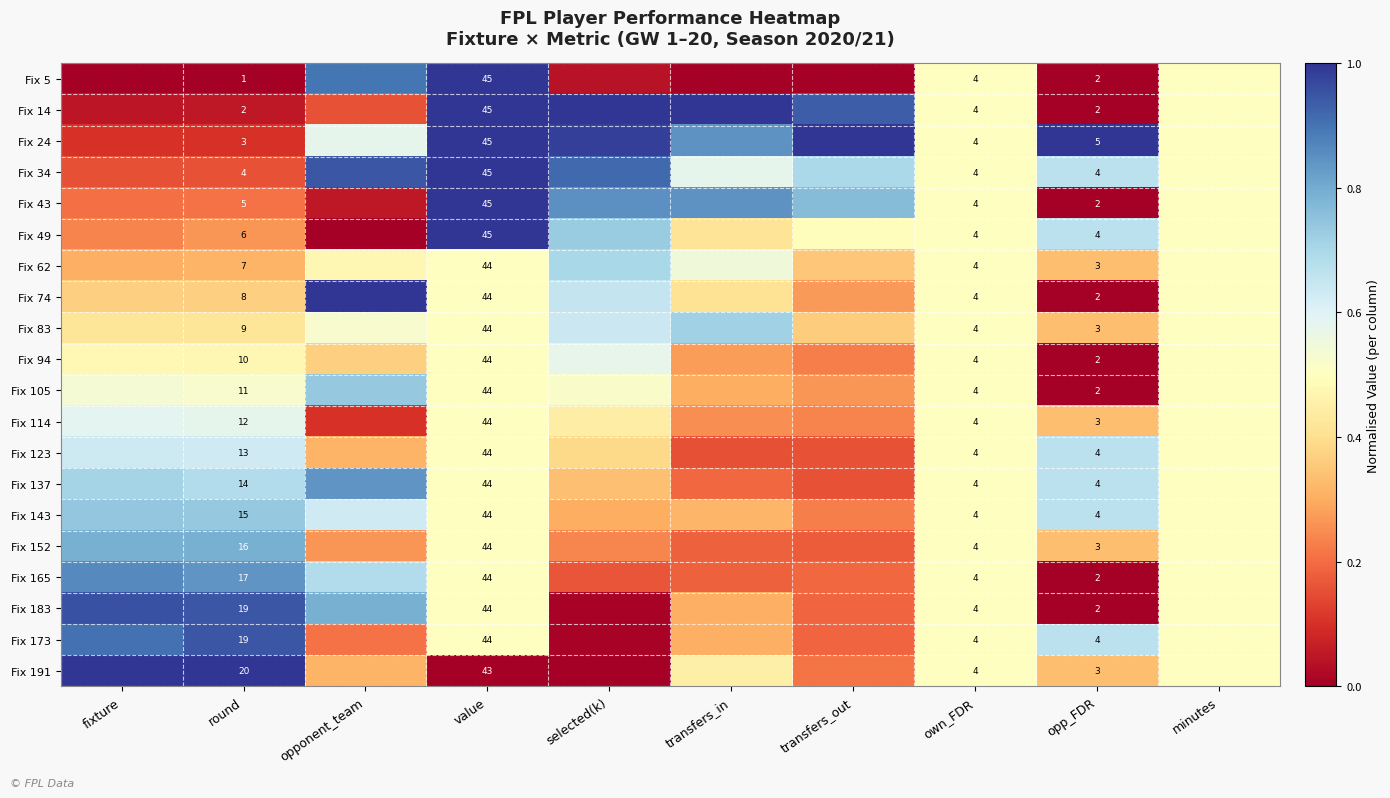

At which label does Fix 137 reach its peak?

opponent_team